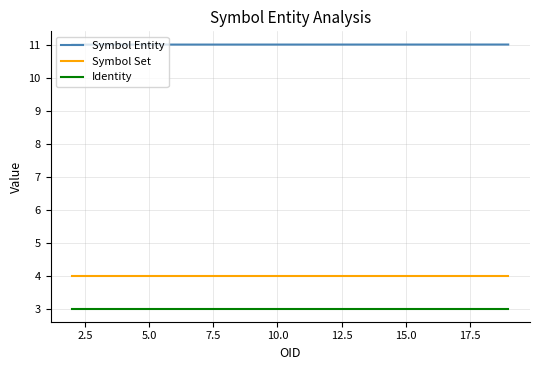

What is the smallest value displayed?

3.0